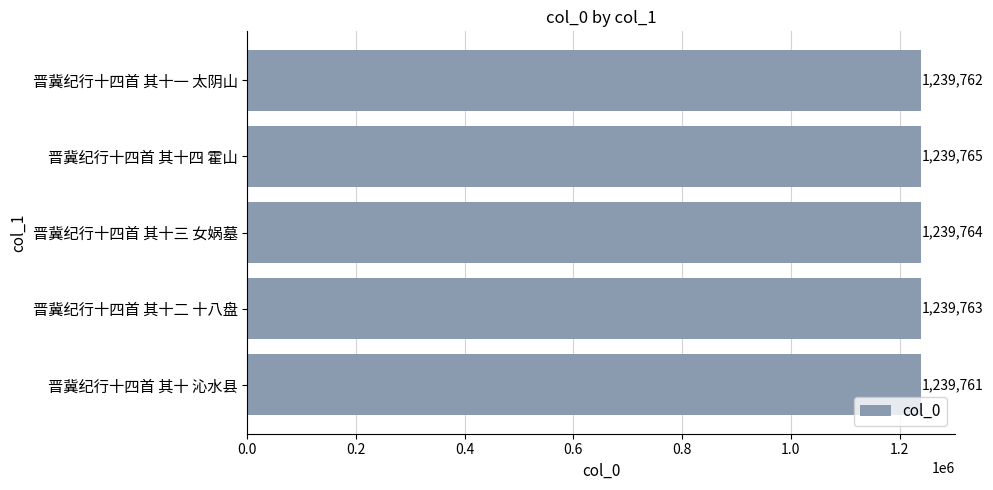

Are the bars horizontal?

Yes